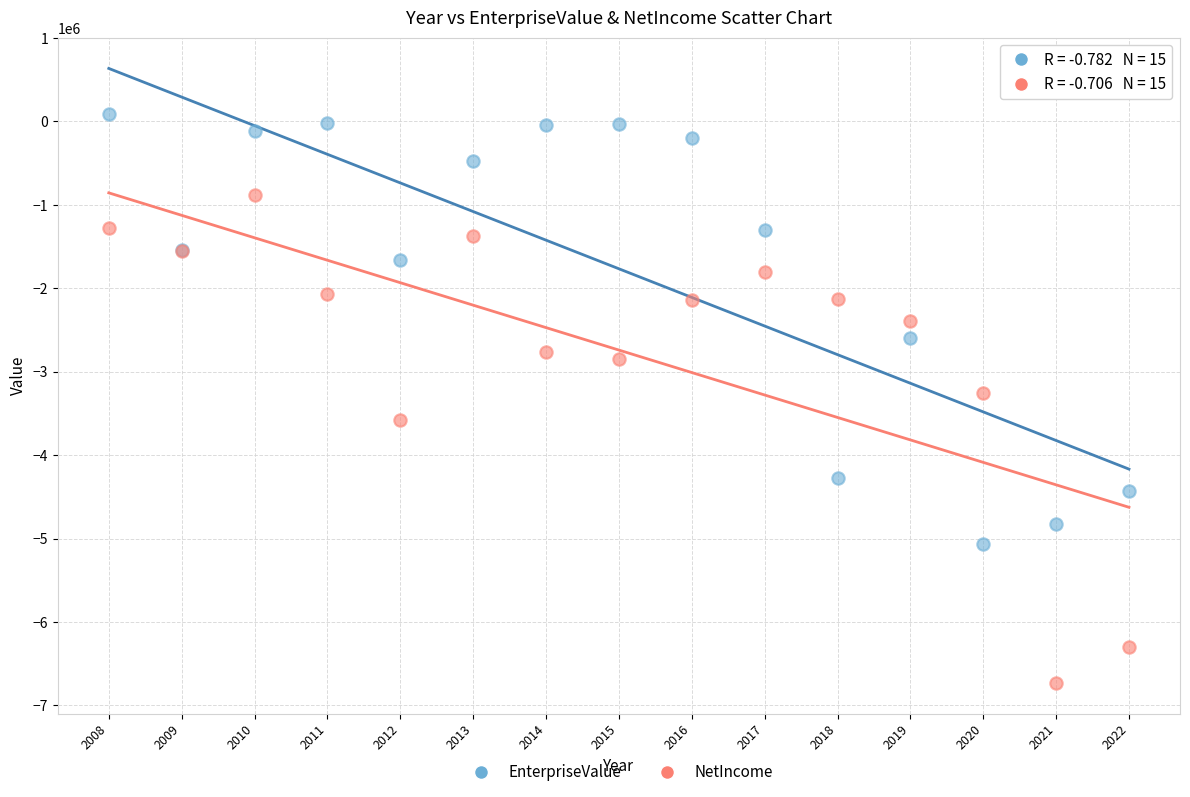

In the NetIncome series, what Y value is closest to -3804591?

-3579366.0